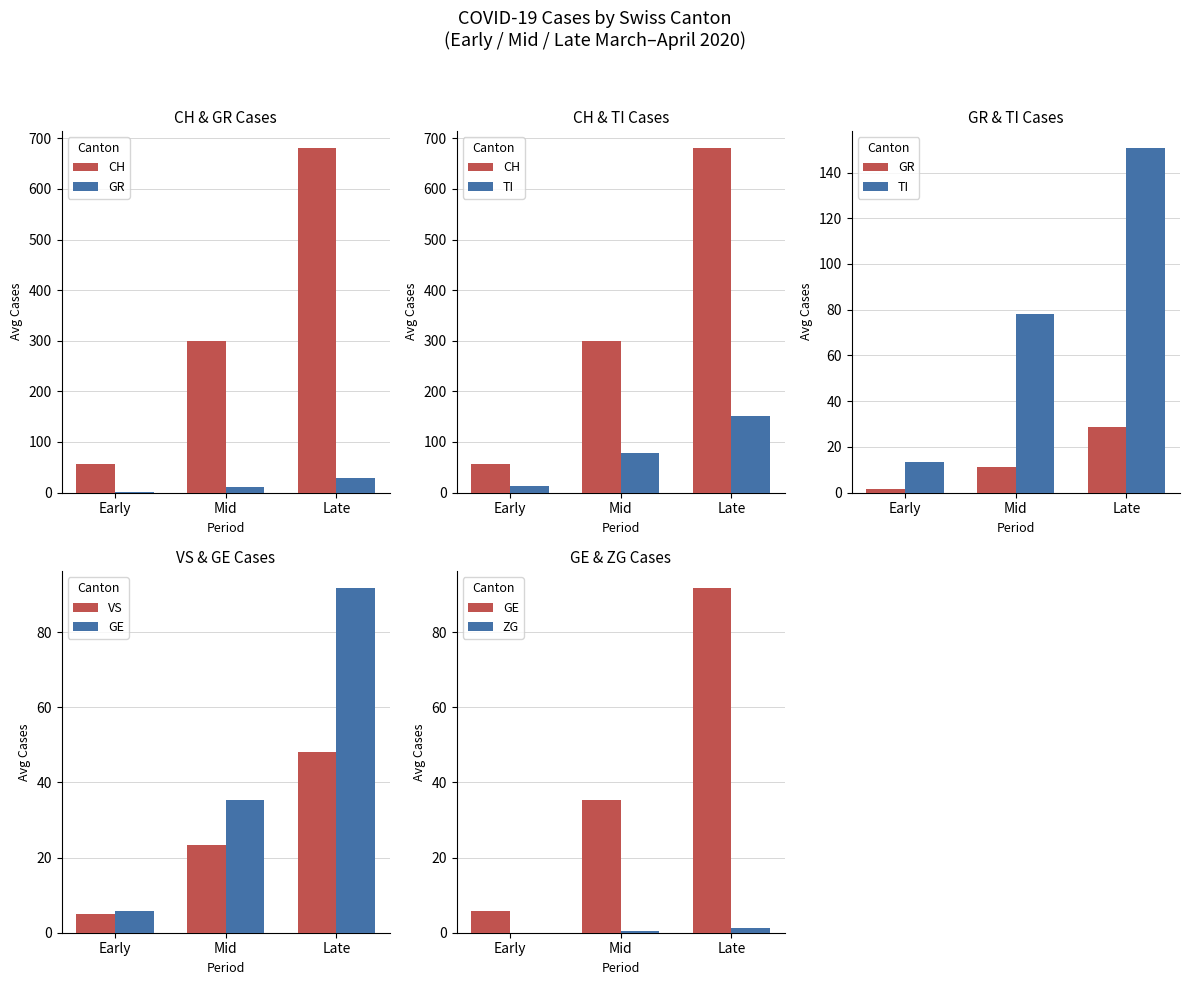

At which label is GE closest to 48?

Mid